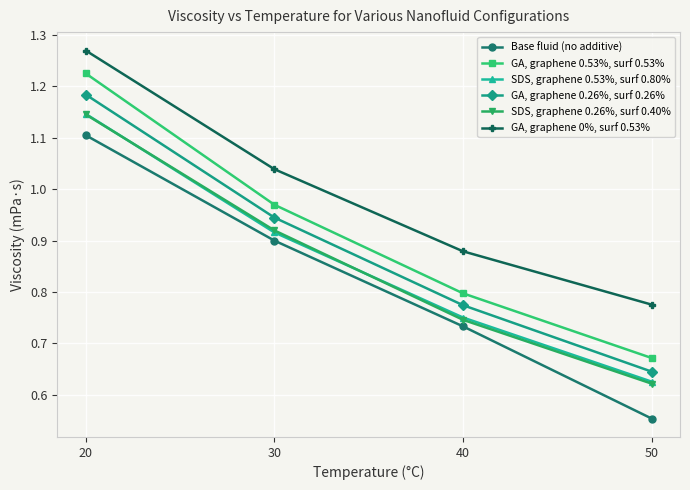

Between 40 and 50, which series saw the biggest shift?

Base fluid (no additive)